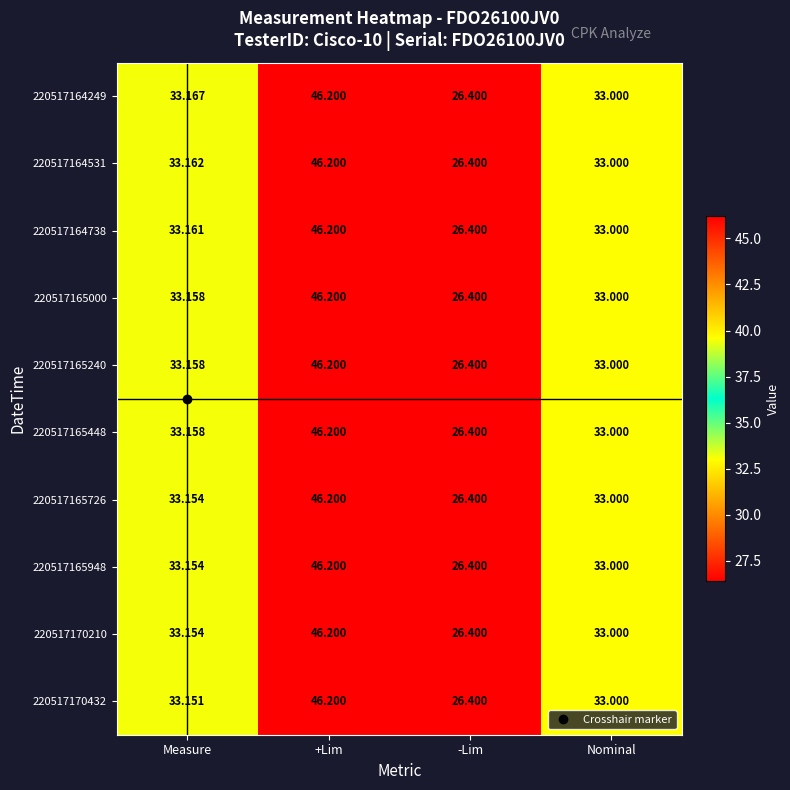

Where does the 220517164531 series first go above 33?

Measure